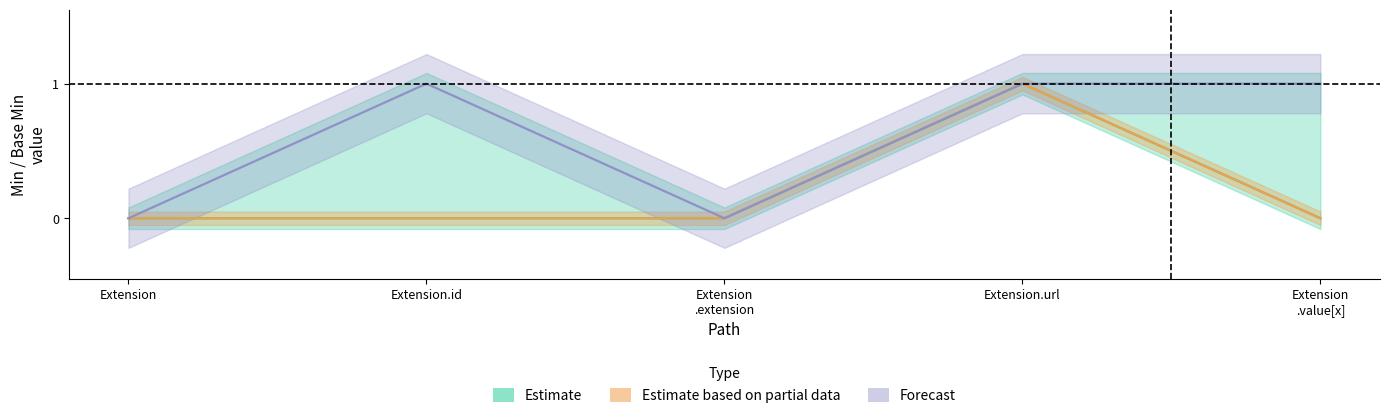

Reading left to right, transcribe all the data shown in this chart.

Estimate: Extension=0	Extension.id=0	Extension
.extension=0	Extension.url=1	Extension
.value[x]=0
Estimate based on partial data: Extension=0	Extension.id=0	Extension
.extension=0	Extension.url=1	Extension
.value[x]=0
Forecast: Extension=0	Extension.id=1	Extension
.extension=0	Extension.url=1	Extension
.value[x]=1